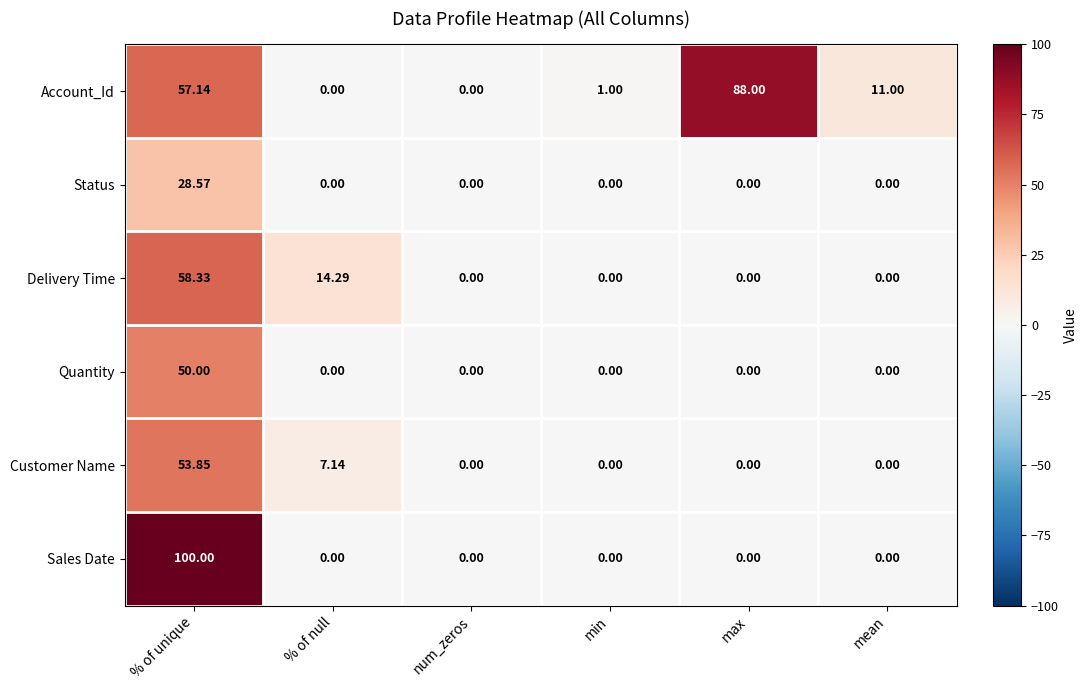

Count the number of data series in this chart.

6